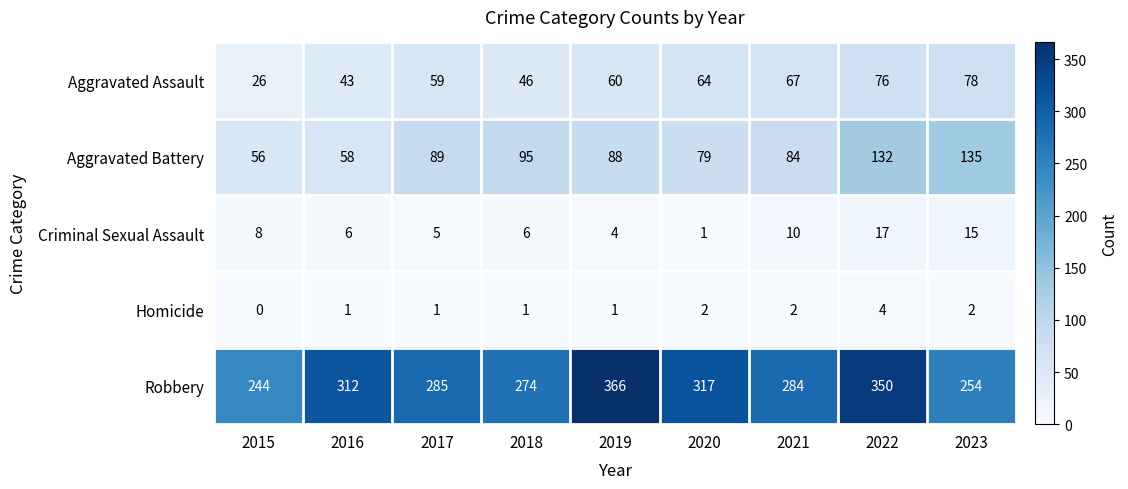

How many data points does each series have?

9